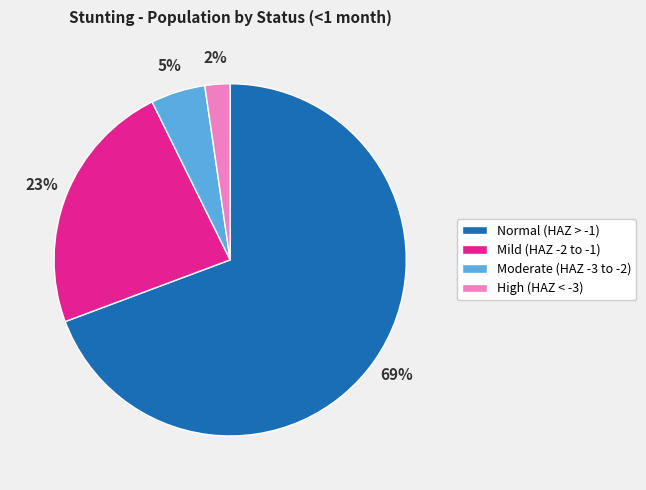

Does any single category account for the majority?

Yes